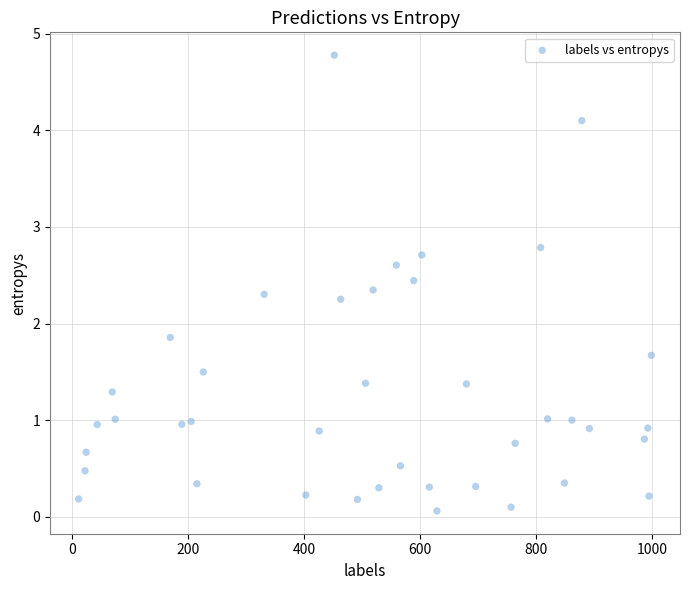

What is the range of X values (max minus min)?

988.0